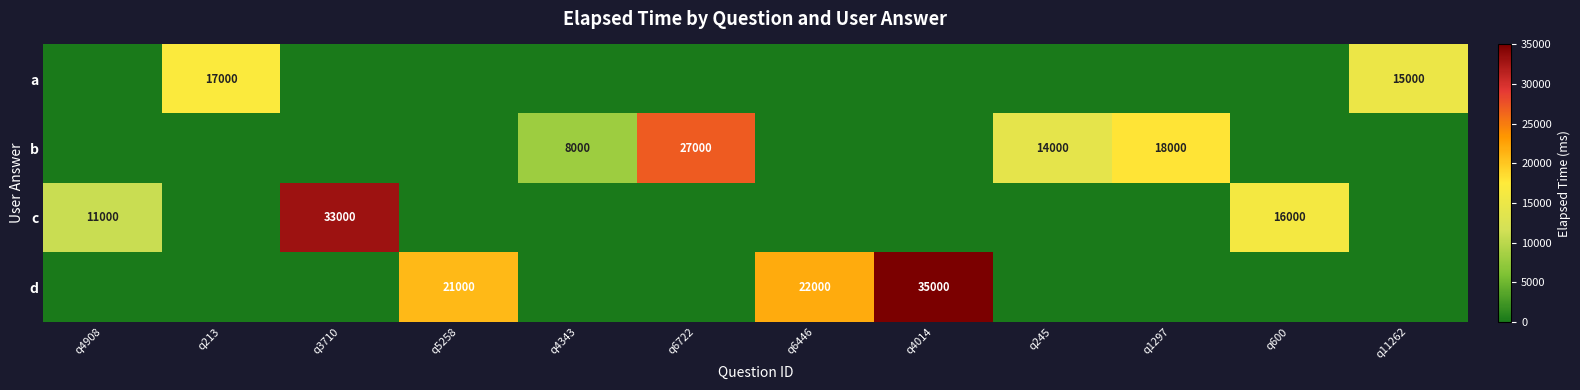

Is it true that c equals 15752 at q3710?

False